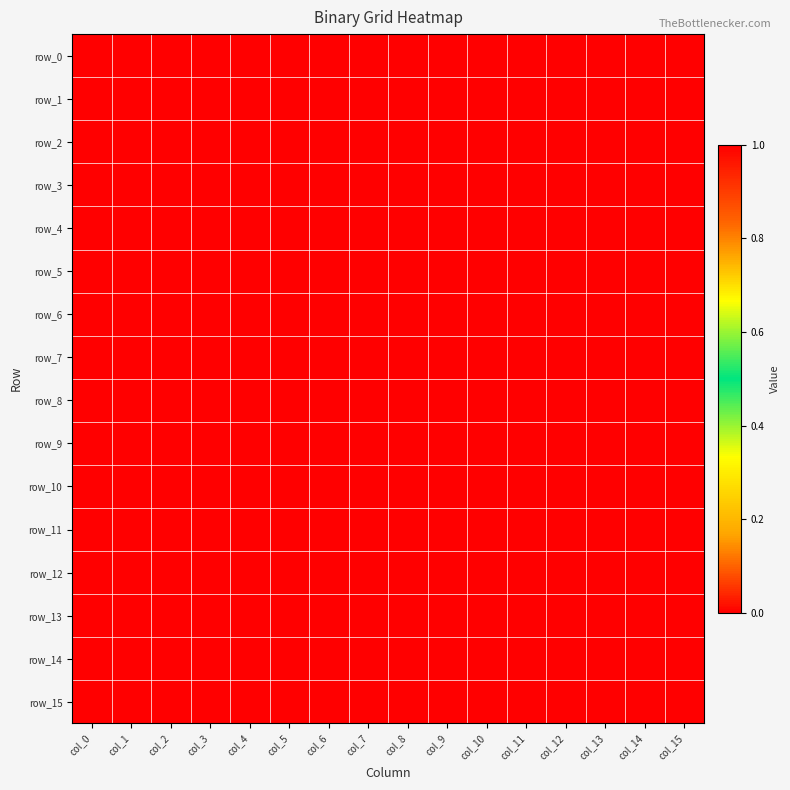

Reading left to right, what are all the values shown in this chart?

row_0: col_0=1	col_1=0	col_2=0	col_3=0	col_4=0	col_5=0	col_6=0	col_7=0	col_8=0	col_9=0	col_10=0	col_11=0	col_12=0	col_13=1	col_14=1	col_15=1
row_1: col_0=1	col_1=0	col_2=0	col_3=0	col_4=0	col_5=0	col_6=0	col_7=0	col_8=0	col_9=0	col_10=0	col_11=0	col_12=0	col_13=1	col_14=1	col_15=1
row_2: col_0=1	col_1=0	col_2=0	col_3=0	col_4=0	col_5=0	col_6=0	col_7=0	col_8=0	col_9=0	col_10=0	col_11=0	col_12=0	col_13=1	col_14=1	col_15=1
row_3: col_0=1	col_1=0	col_2=0	col_3=0	col_4=0	col_5=0	col_6=0	col_7=0	col_8=0	col_9=0	col_10=0	col_11=0	col_12=0	col_13=0	col_14=1	col_15=1
row_4: col_0=1	col_1=0	col_2=0	col_3=0	col_4=0	col_5=0	col_6=0	col_7=0	col_8=0	col_9=0	col_10=0	col_11=0	col_12=0	col_13=0	col_14=0	col_15=1
row_5: col_0=1	col_1=0	col_2=0	col_3=0	col_4=0	col_5=0	col_6=0	col_7=0	col_8=0	col_9=0	col_10=0	col_11=0	col_12=0	col_13=0	col_14=1	col_15=1
row_6: col_0=1	col_1=0	col_2=0	col_3=0	col_4=0	col_5=0	col_6=0	col_7=0	col_8=0	col_9=0	col_10=0	col_11=0	col_12=1	col_13=1	col_14=1	col_15=1
row_7: col_0=1	col_1=0	col_2=0	col_3=0	col_4=0	col_5=0	col_6=0	col_7=0	col_8=0	col_9=0	col_10=0	col_11=0	col_12=0	col_13=0	col_14=1	col_15=1
row_8: col_0=1	col_1=0	col_2=0	col_3=0	col_4=0	col_5=0	col_6=0	col_7=0	col_8=0	col_9=0	col_10=0	col_11=1	col_12=0	col_13=0	col_14=1	col_15=1
row_9: col_0=1	col_1=0	col_2=0	col_3=0	col_4=0	col_5=0	col_6=0	col_7=0	col_8=0	col_9=0	col_10=1	col_11=1	col_12=0	col_13=0	col_14=1	col_15=1
row_10: col_0=1	col_1=0	col_2=0	col_3=0	col_4=0	col_5=0	col_6=0	col_7=0	col_8=0	col_9=0	col_10=0	col_11=1	col_12=0	col_13=0	col_14=1	col_15=1
row_11: col_0=1	col_1=0	col_2=0	col_3=0	col_4=0	col_5=0	col_6=0	col_7=0	col_8=0	col_9=0	col_10=0	col_11=0	col_12=0	col_13=0	col_14=1	col_15=1
row_12: col_0=1	col_1=0	col_2=0	col_3=0	col_4=0	col_5=0	col_6=0	col_7=0	col_8=0	col_9=0	col_10=0	col_11=0	col_12=0	col_13=0	col_14=1	col_15=1
row_13: col_0=1	col_1=0	col_2=0	col_3=0	col_4=1	col_5=1	col_6=1	col_7=1	col_8=1	col_9=1	col_10=1	col_11=0	col_12=0	col_13=0	col_14=1	col_15=1
row_14: col_0=1	col_1=1	col_2=1	col_3=1	col_4=1	col_5=1	col_6=1	col_7=1	col_8=1	col_9=1	col_10=1	col_11=1	col_12=1	col_13=1	col_14=1	col_15=1
row_15: col_0=1	col_1=1	col_2=1	col_3=1	col_4=1	col_5=1	col_6=1	col_7=1	col_8=1	col_9=1	col_10=1	col_11=1	col_12=1	col_13=1	col_14=1	col_15=1